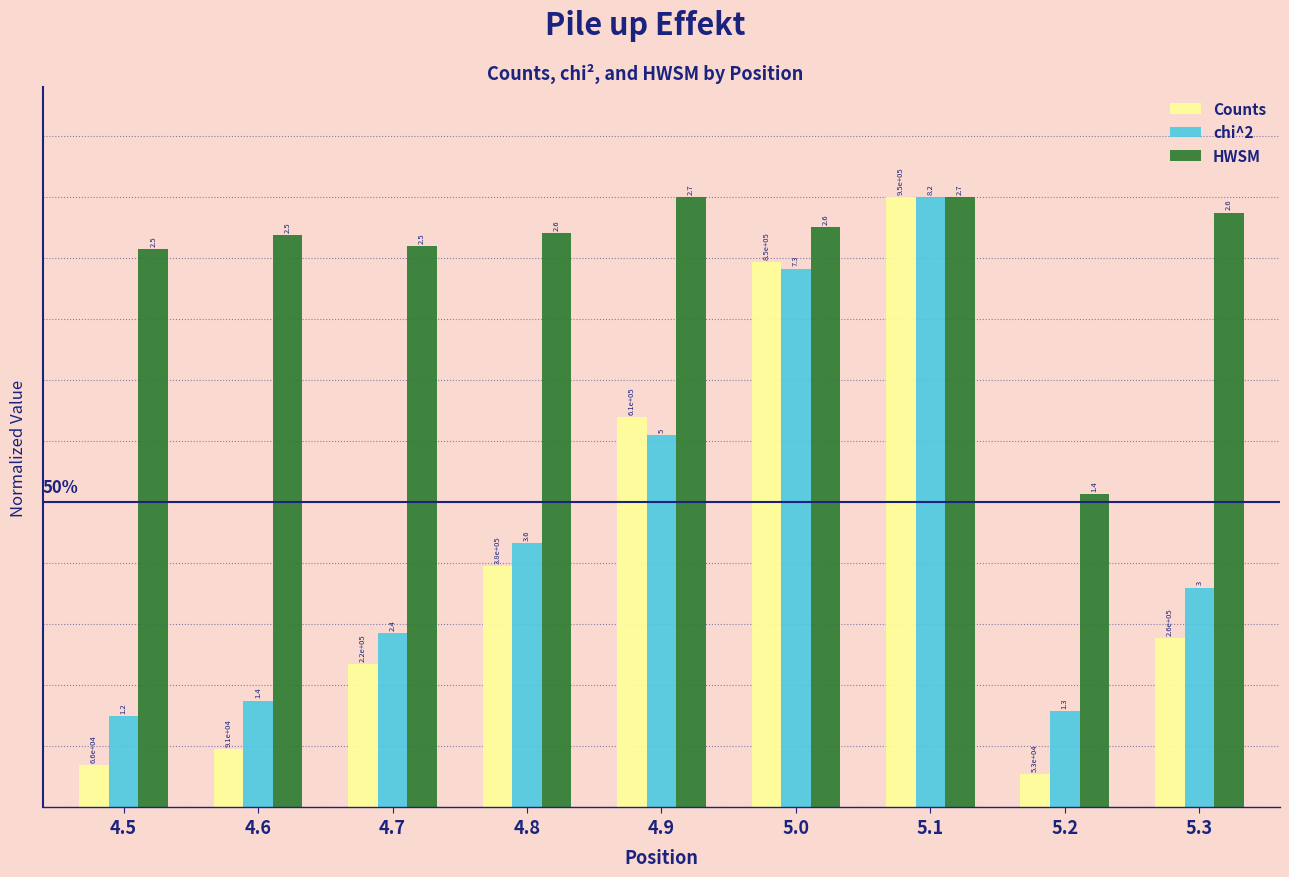

At which category is the sum across all series the highest?

5.1